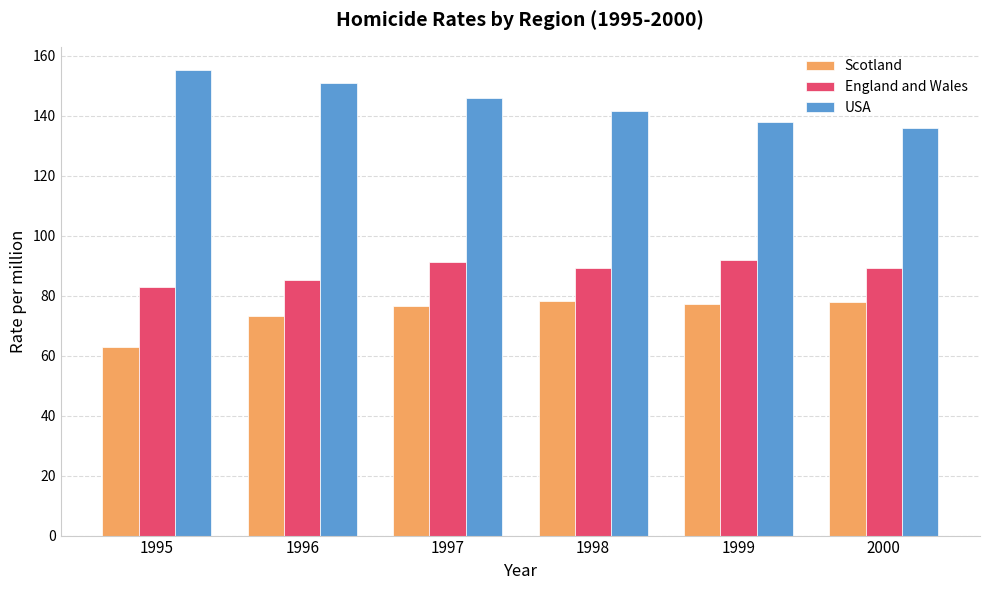

What is the difference between the second highest and minimum values in the Scotland series?

14.8